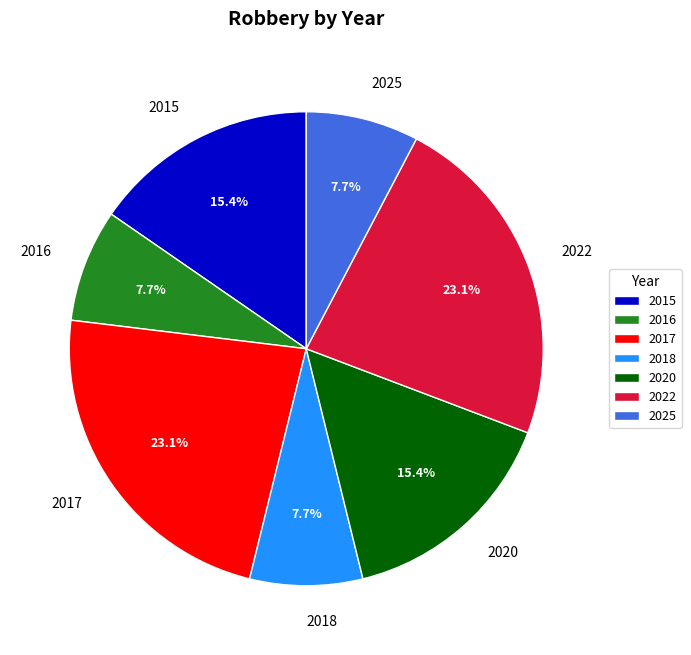

Does any single category account for the majority?

No